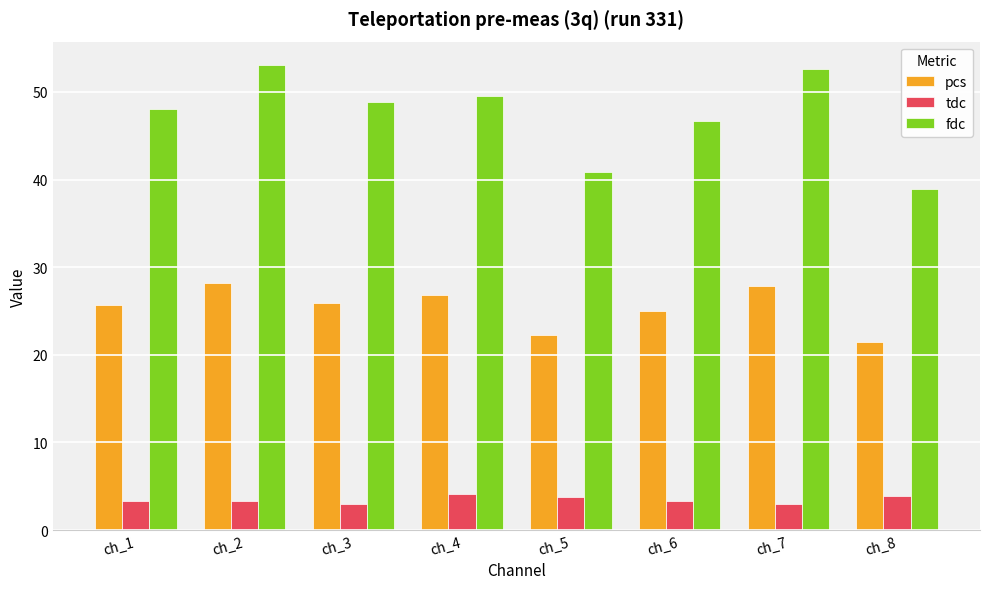

Where is pcs nearest to the value 24?

ch_6